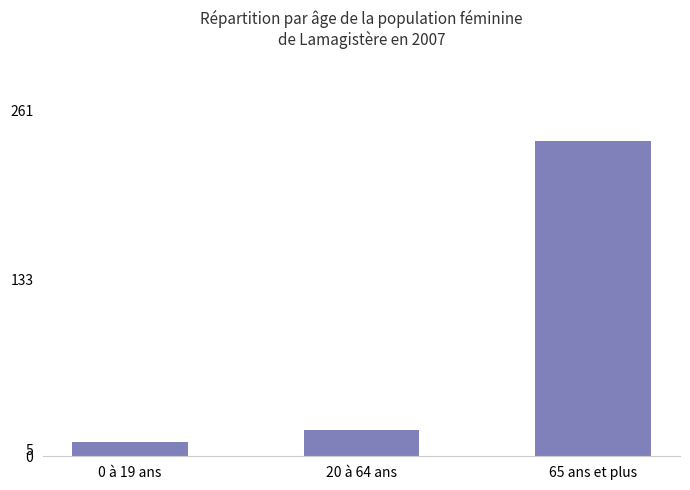

What is the label of the 1st bar from the left?

0 à 19 ans